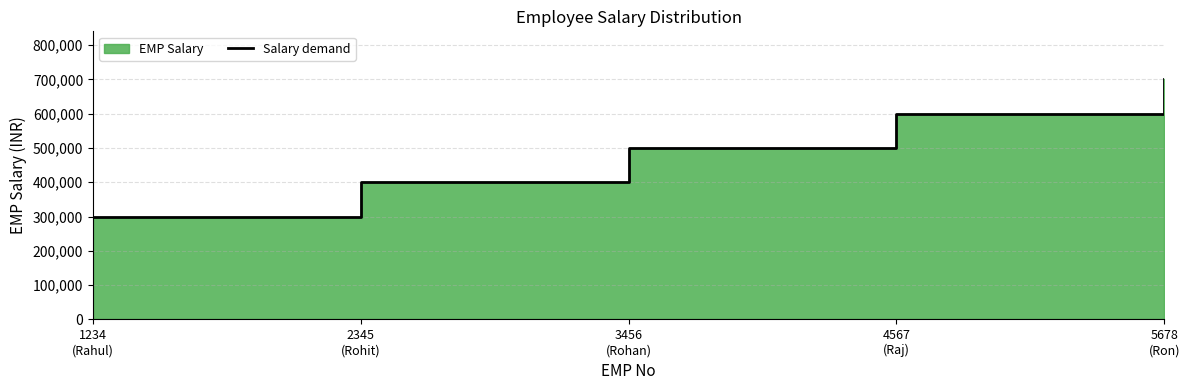

Which label corresponds to the largest value in the chart?

5678
(Ron)